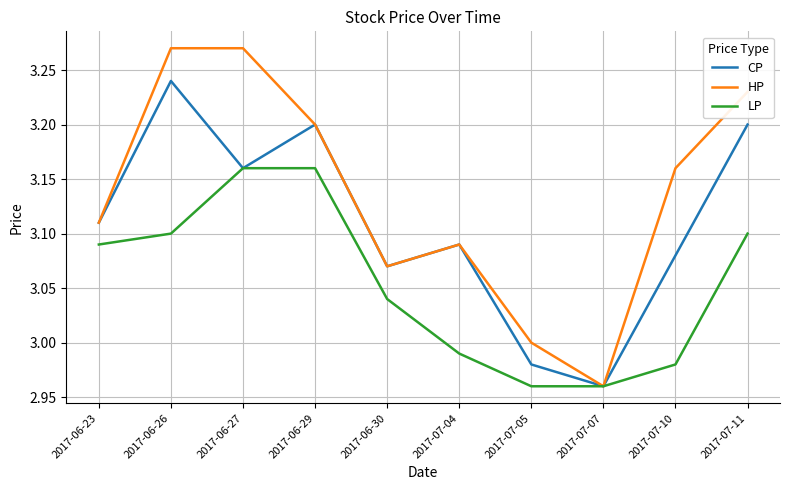

List the series in order of their overall mean, lowest first.

LP, CP, HP